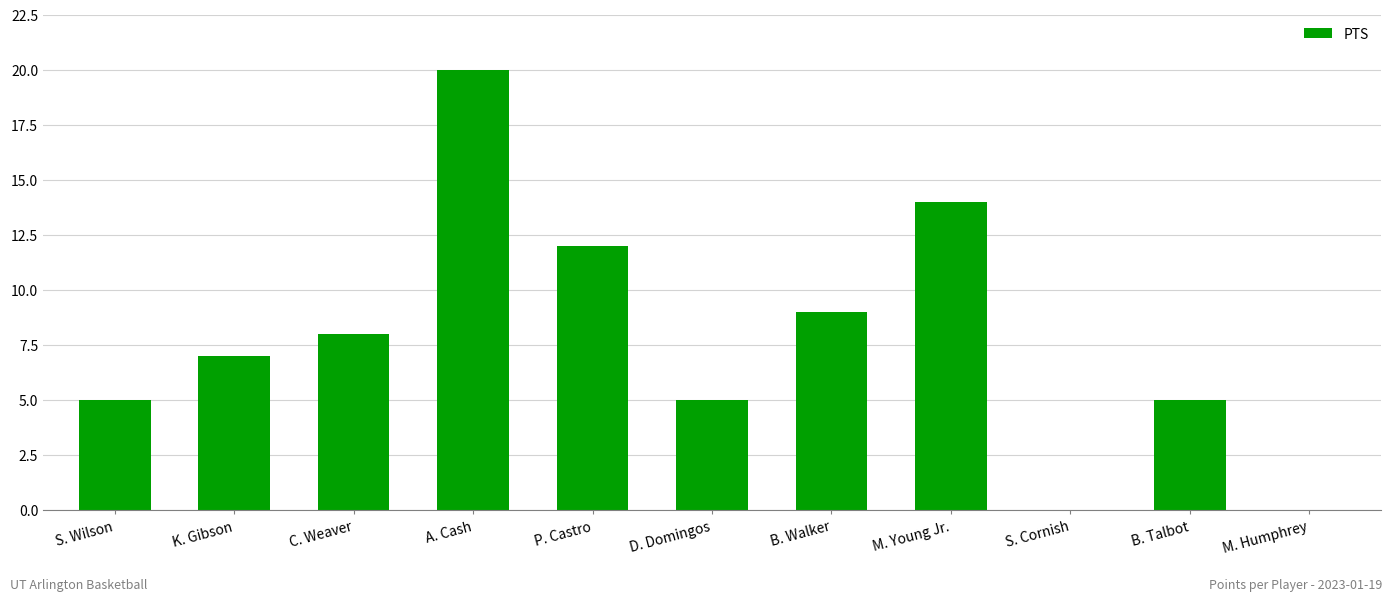

Count the values in the range 5 to 12.

7